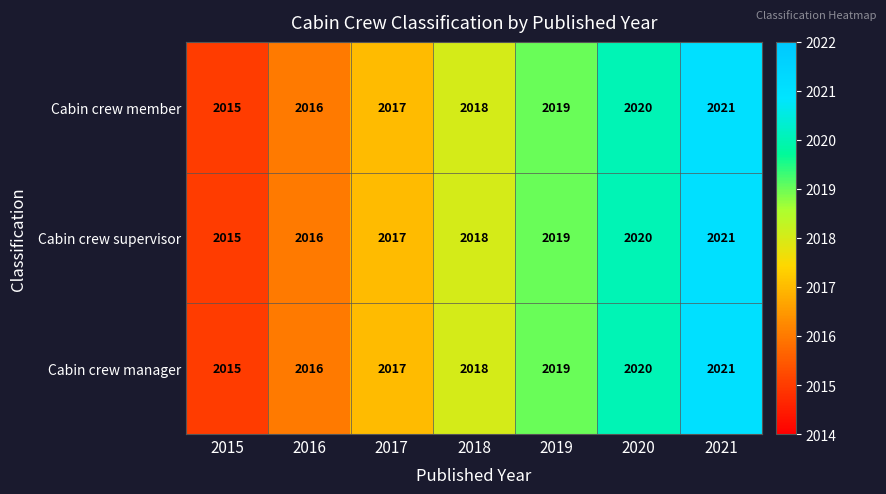

What is the maximum value shown in the chart?

2021